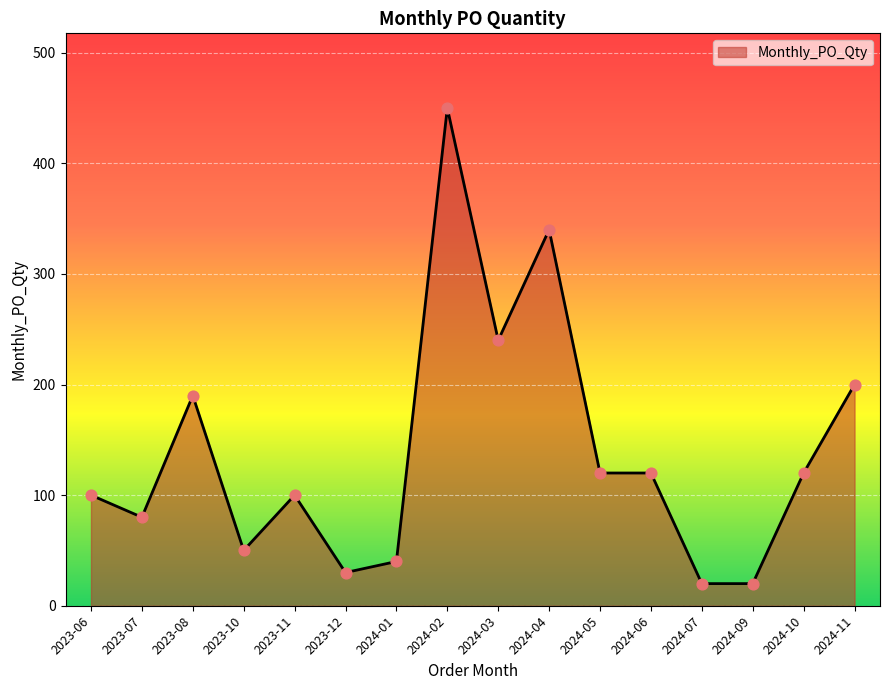

Which has a higher value, 2024-02 or 2023-06?

2024-02